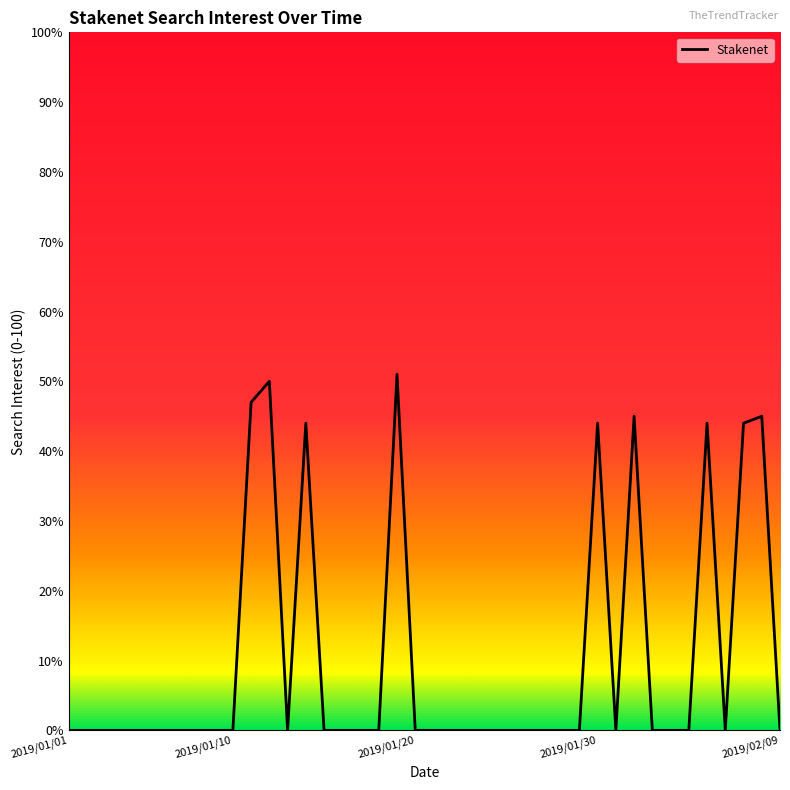

Reading left to right, what are all the values shown in this chart?

0	0	0	0	0	0	0	0	0	0	47	50	0	44	0	0	0	0	51	0	0	0	0	0	0	0	0	0	0	44	0	45	0	0	0	44	0	44	45	0